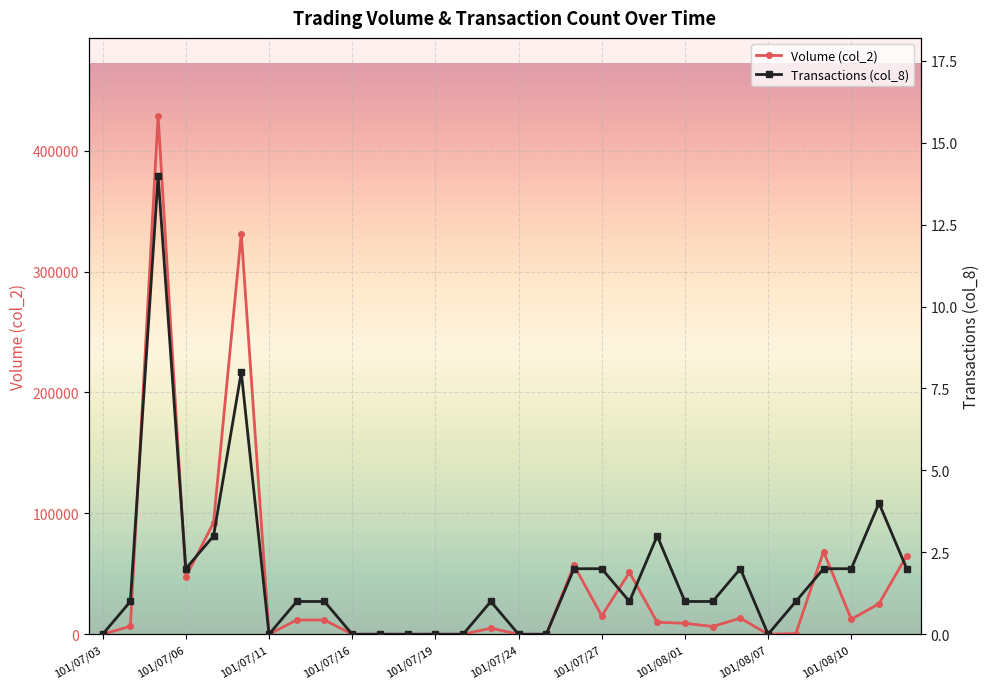

List the series in order of their peak value, highest first.

Volume (col_2), Transactions (col_8)